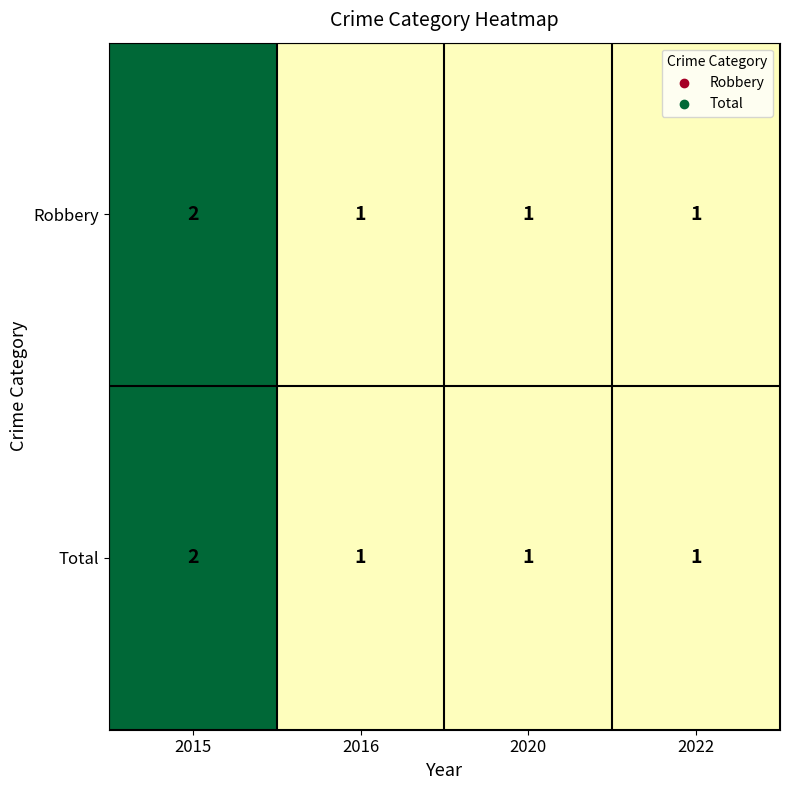

What is the sum of all Robbery values?

5